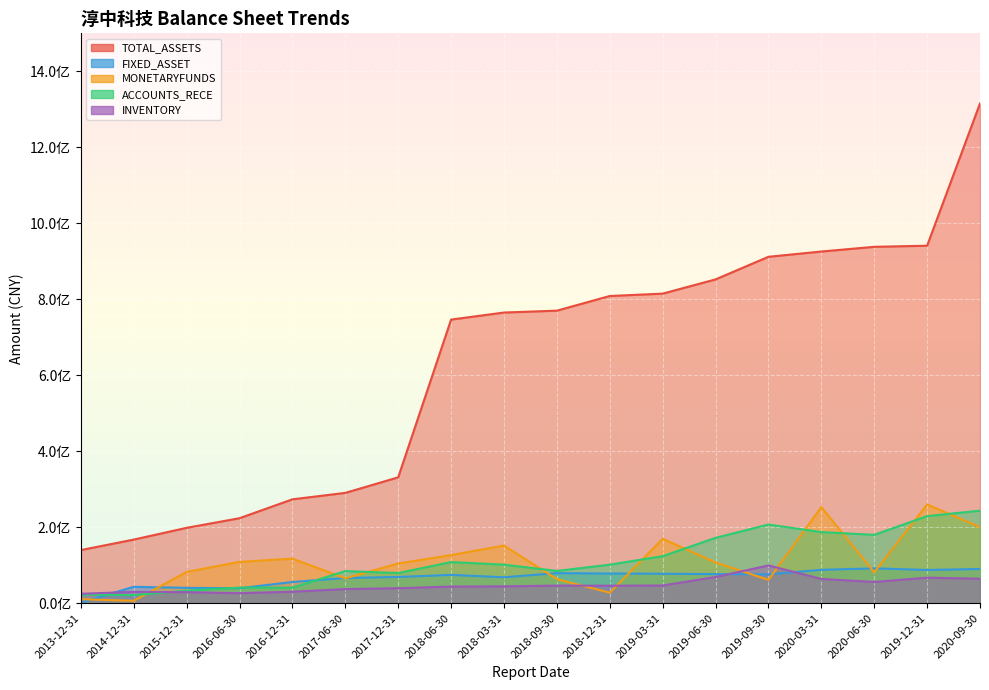

The value of TOTAL_ASSETS at 2018-12-31 is 402348412.0. True or false?

False